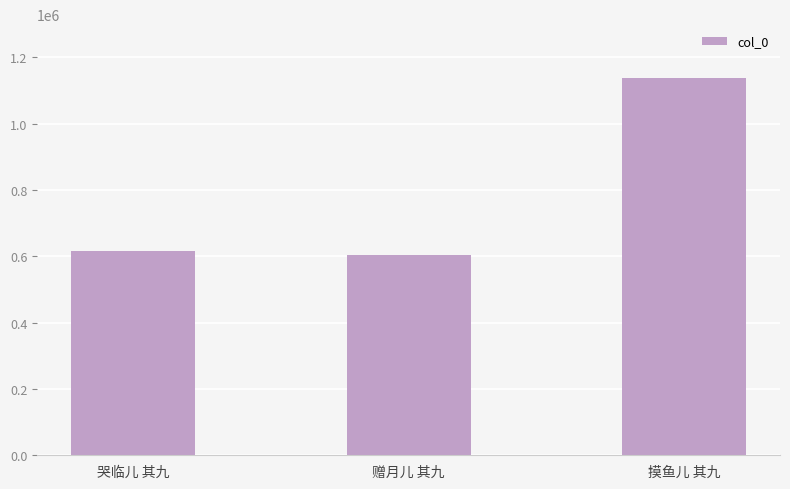

What is the label of the 3rd bar from the right?

哭临儿 其九